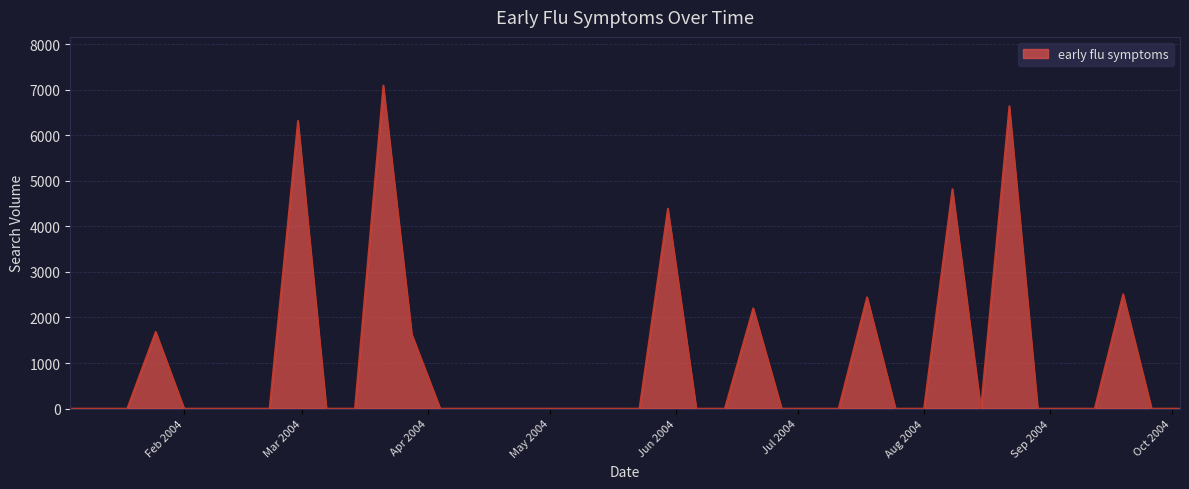

What is the maximum value shown in the chart?

7098.2